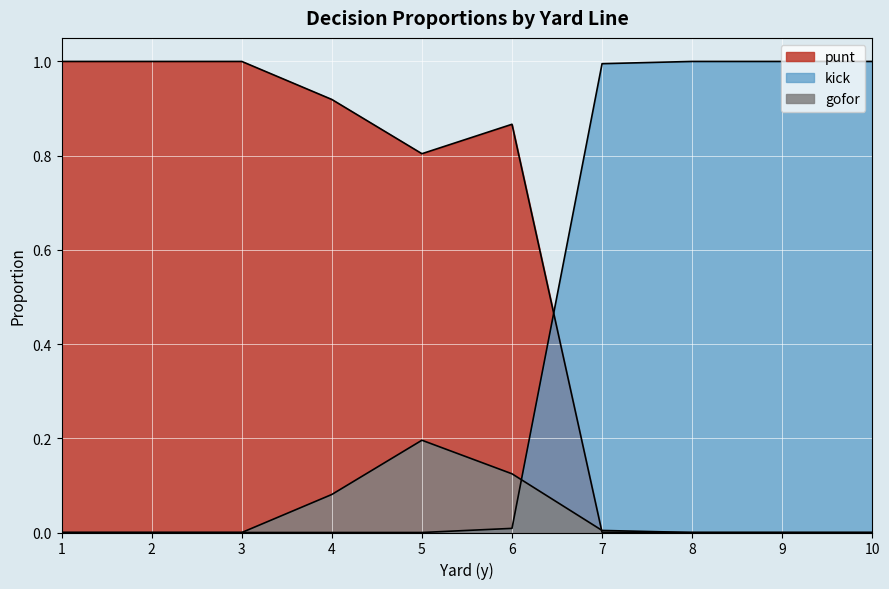

The value of punt at 3 is 1.0. True or false?

True